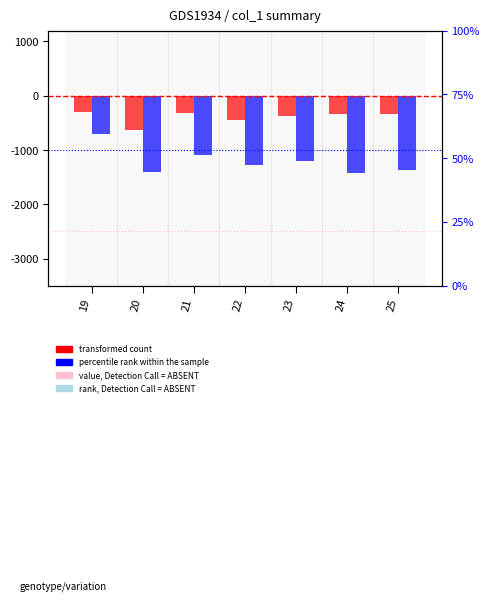

What is the difference between the highest and lowest values at 22?

820